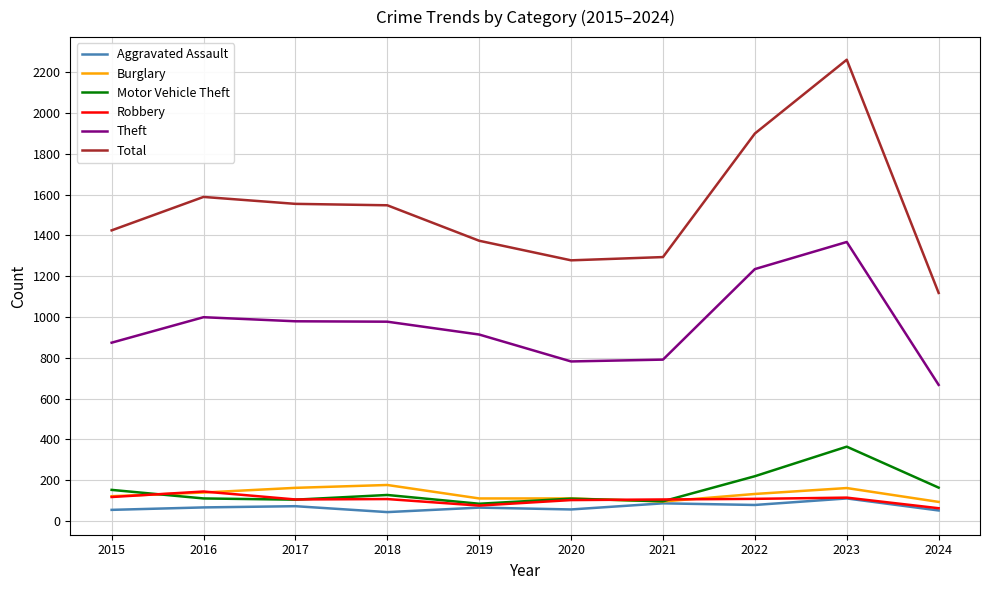

What is the difference between the highest and lowest values at 2022?

1822